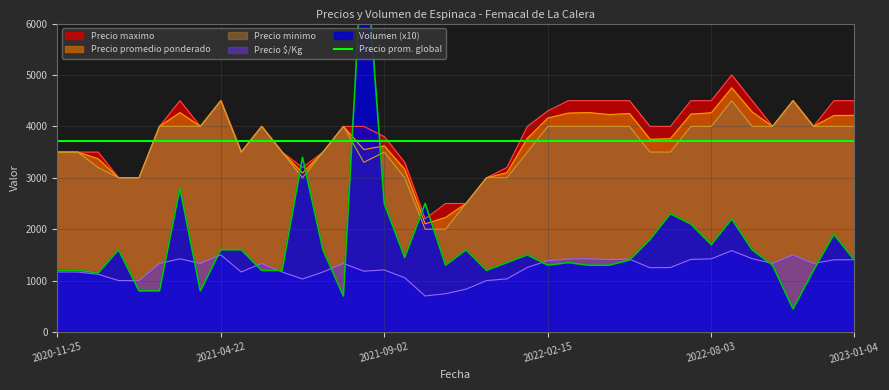

True or false: Precio $/Kg and Precio maximo cross at least once.

False